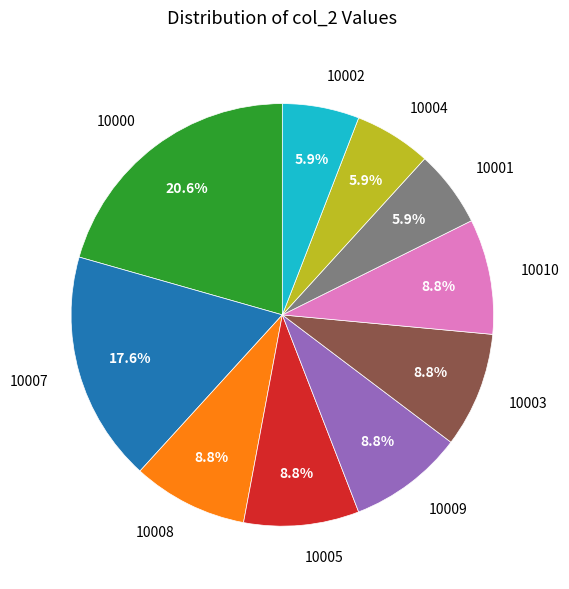

Between 10008 and 10001, which is larger?

10008